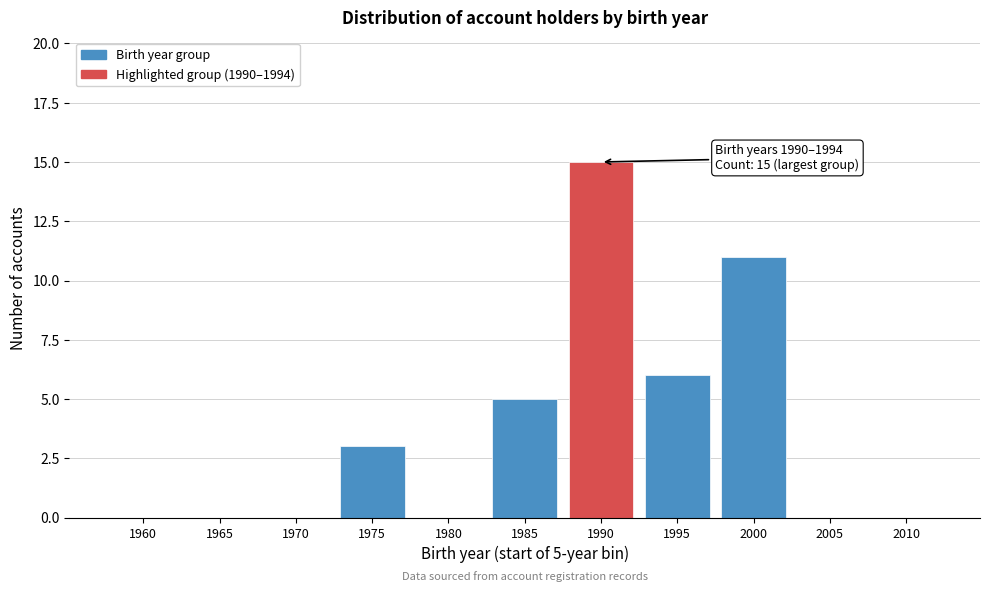

Reading left to right, transcribe all the data shown in this chart.

1960=0	1965=0	1970=0	1975=3	1980=0	1985=5	1990=15	1995=6	2000=11	2005=0	2010=0